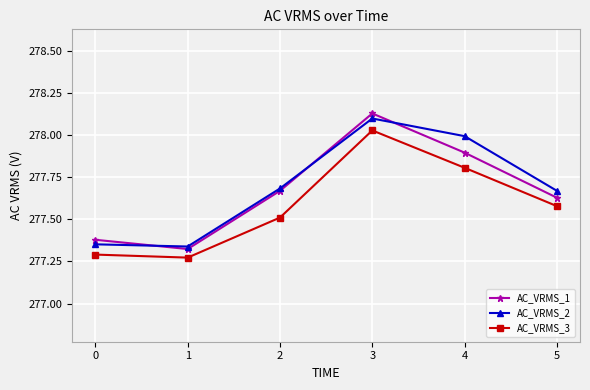

Which series has the largest range (max minus min)?

AC_VRMS_1